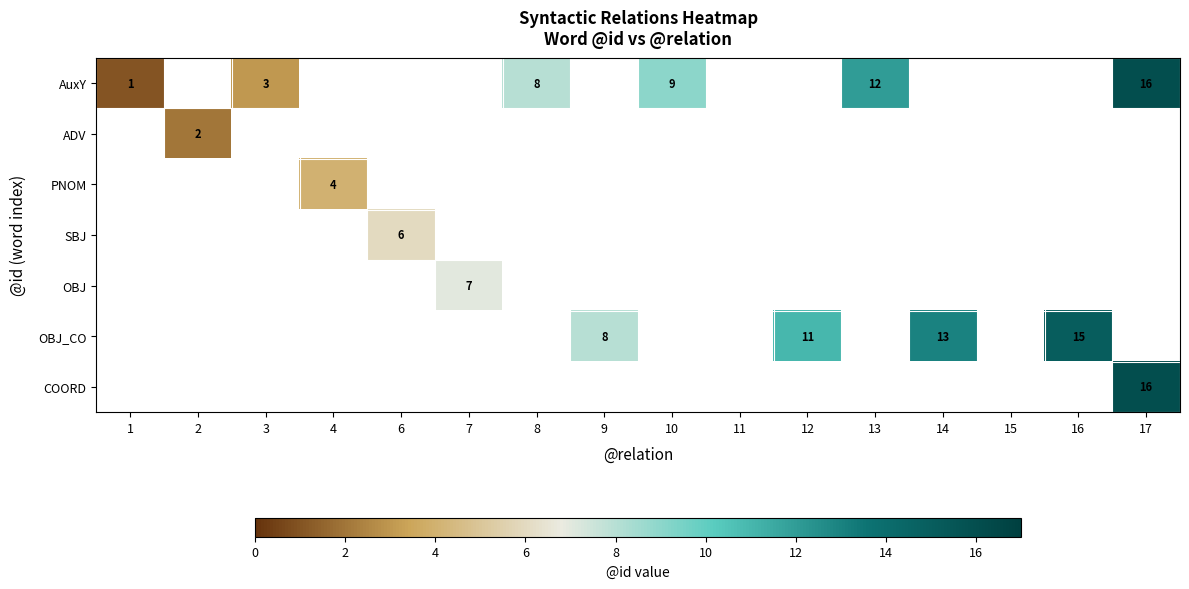

Is it true that AuxY equals 12 at 13?

True